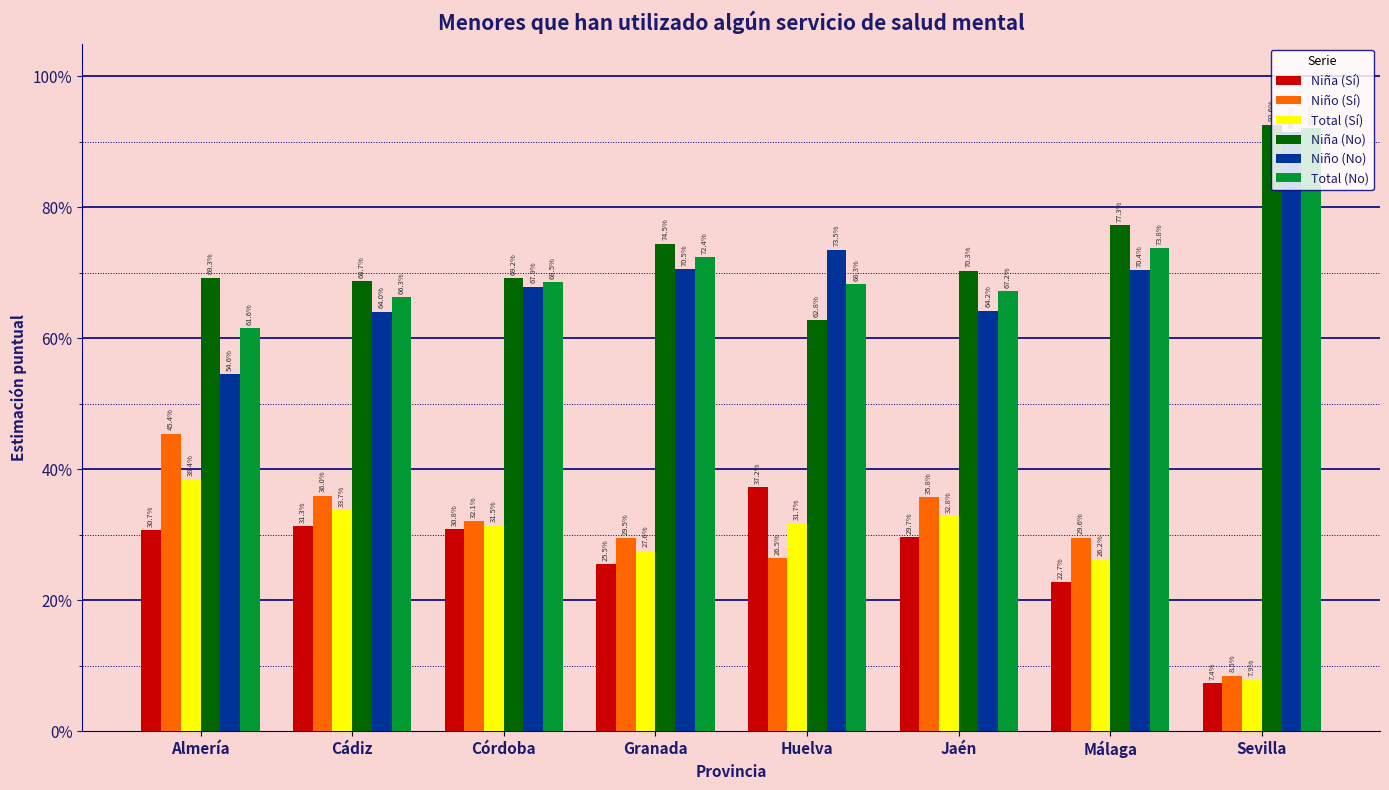

The value of Niño (Sí) at Huelva is 0.3. True or false?

True